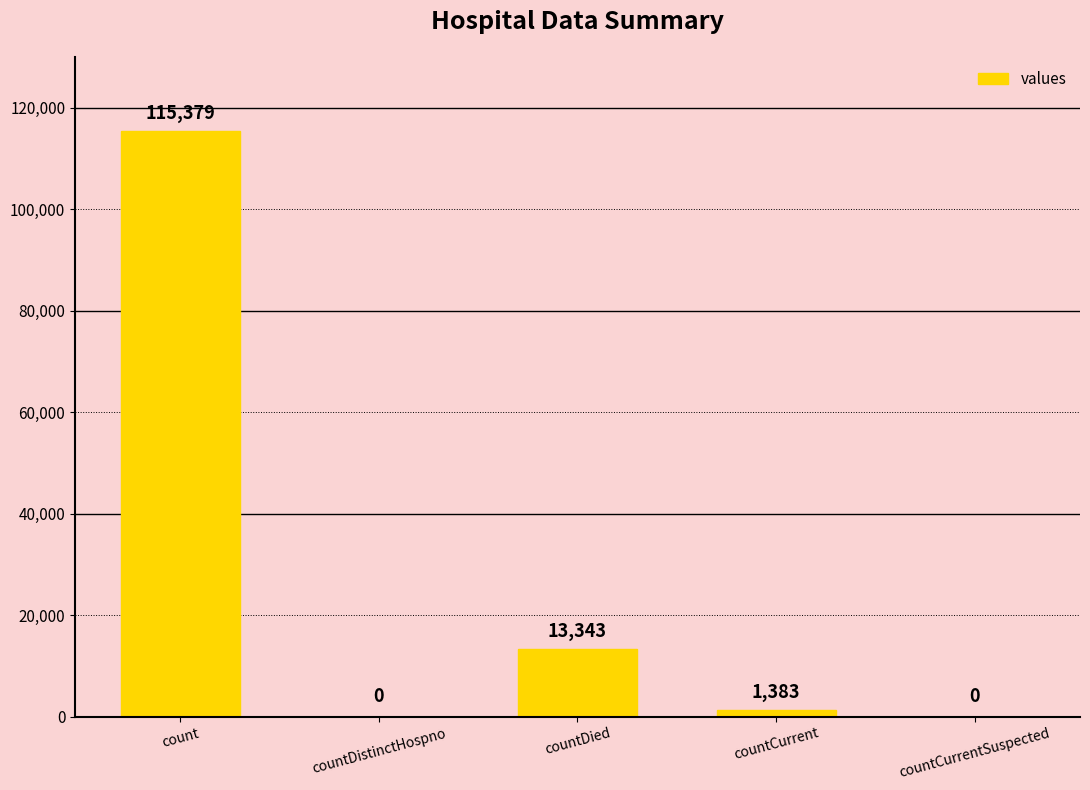

What is the change in value from countDied to countCurrentSuspected?

-13343